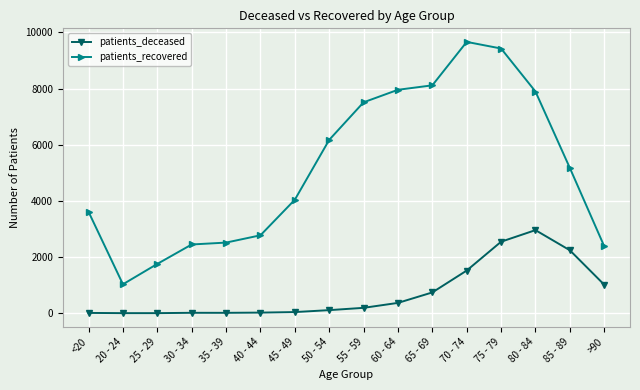

What is the total value across all series at 80 - 84?

10857